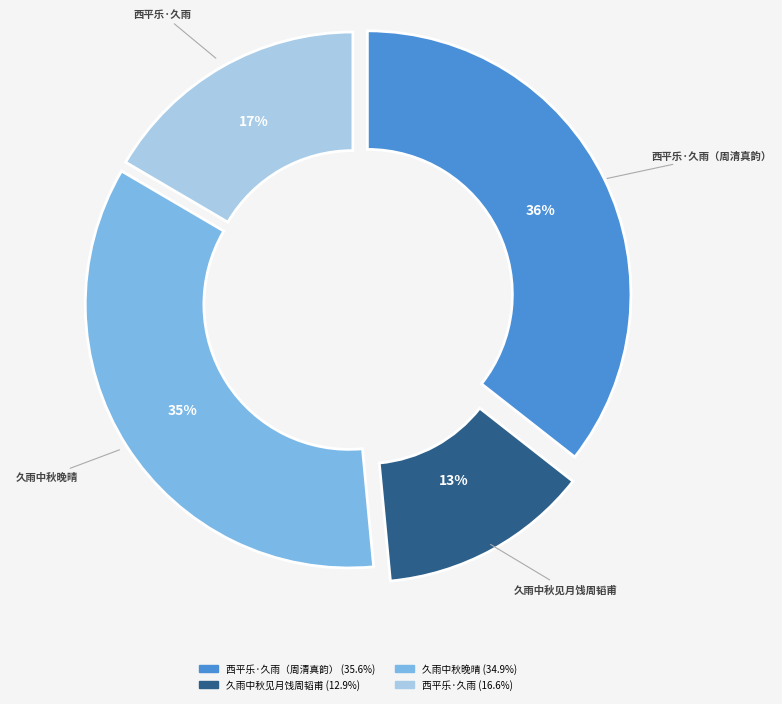

Which category has the biggest portion of the pie?

西平乐 久雨，中秋见月，因忆去年虎阜胜游，用周清真韵